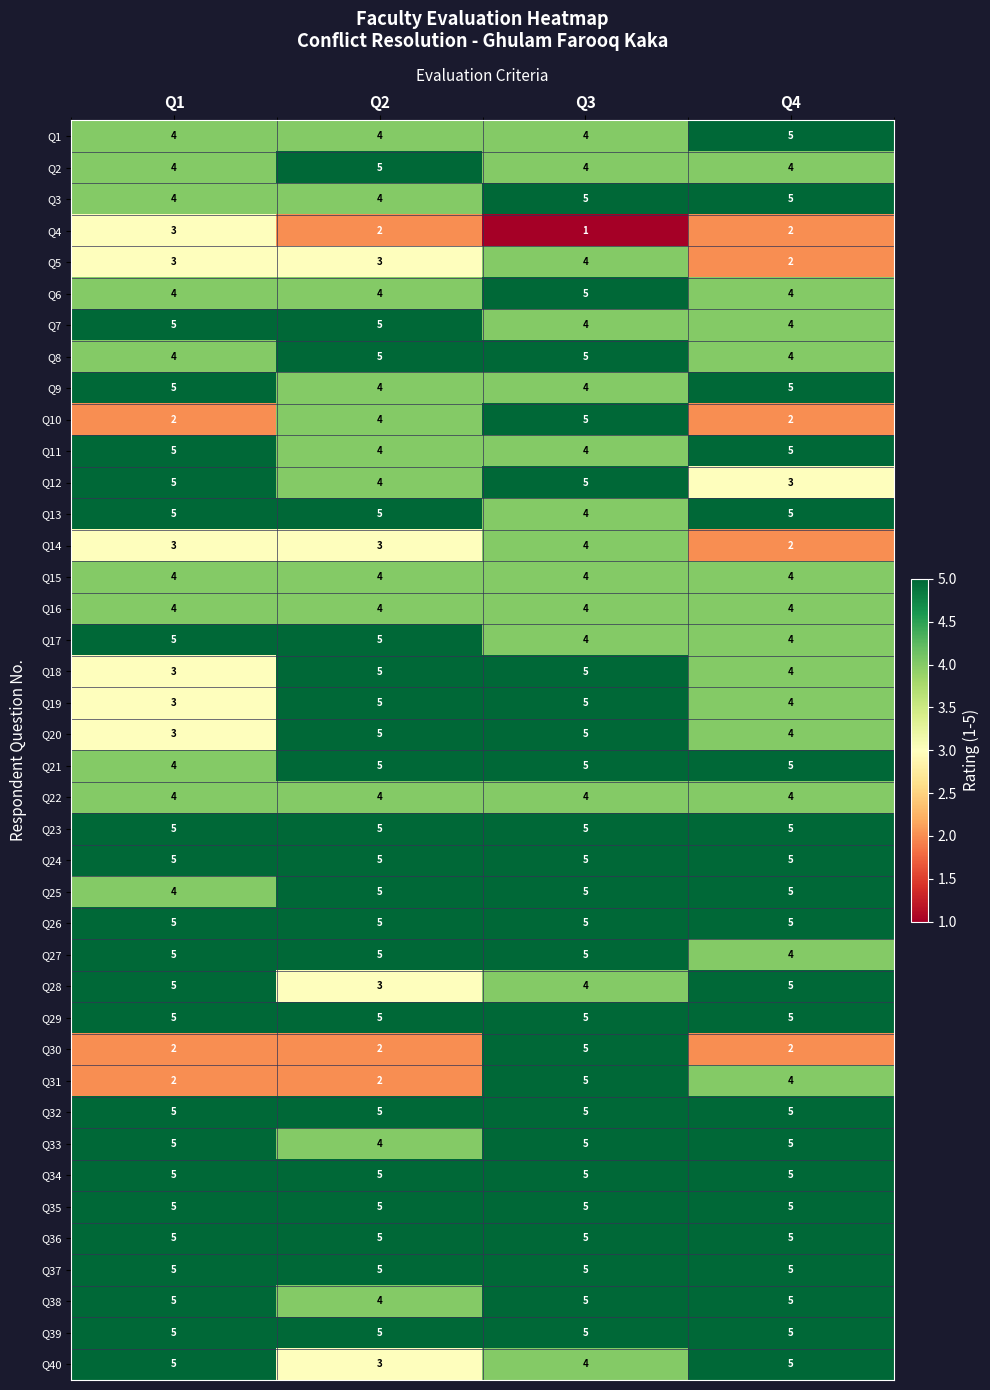

What is the difference between the highest and lowest values at Q3?

4